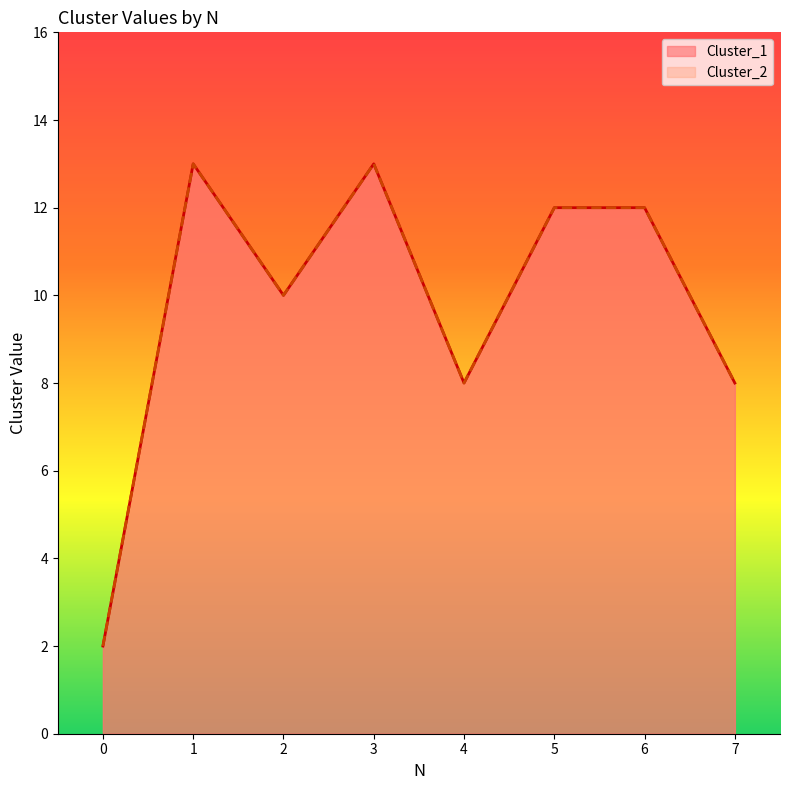

Reading right to left, list all the values displayed in this chart.

Cluster_1: 7=8	6=12	5=12	4=8	3=13	2=10	1=13	0=2
Cluster_2: 7=8	6=12	5=12	4=8	3=13	2=10	1=13	0=2